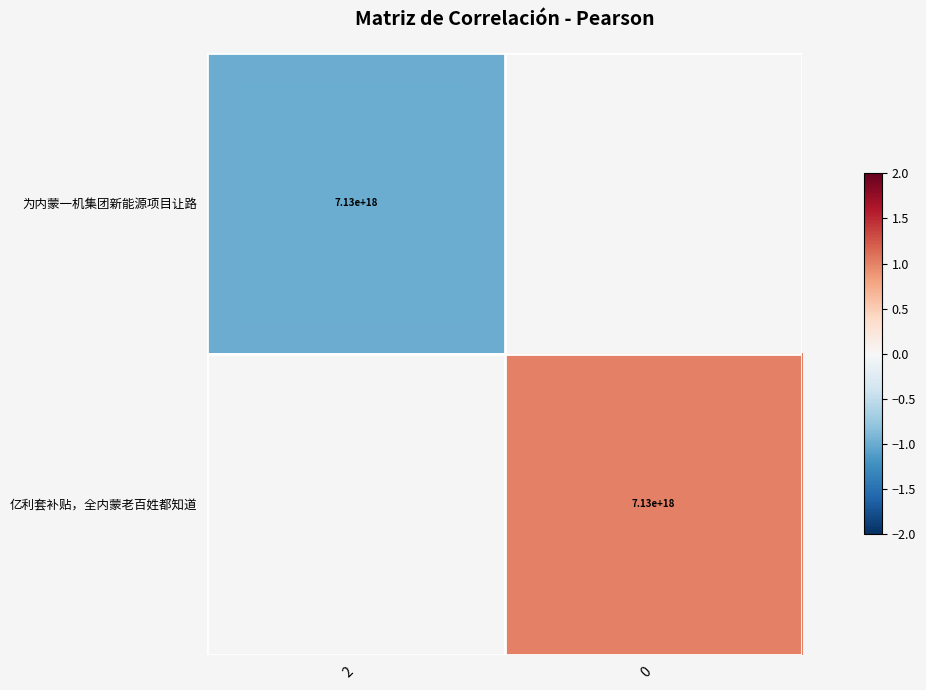

Count the number of data series in this chart.

2